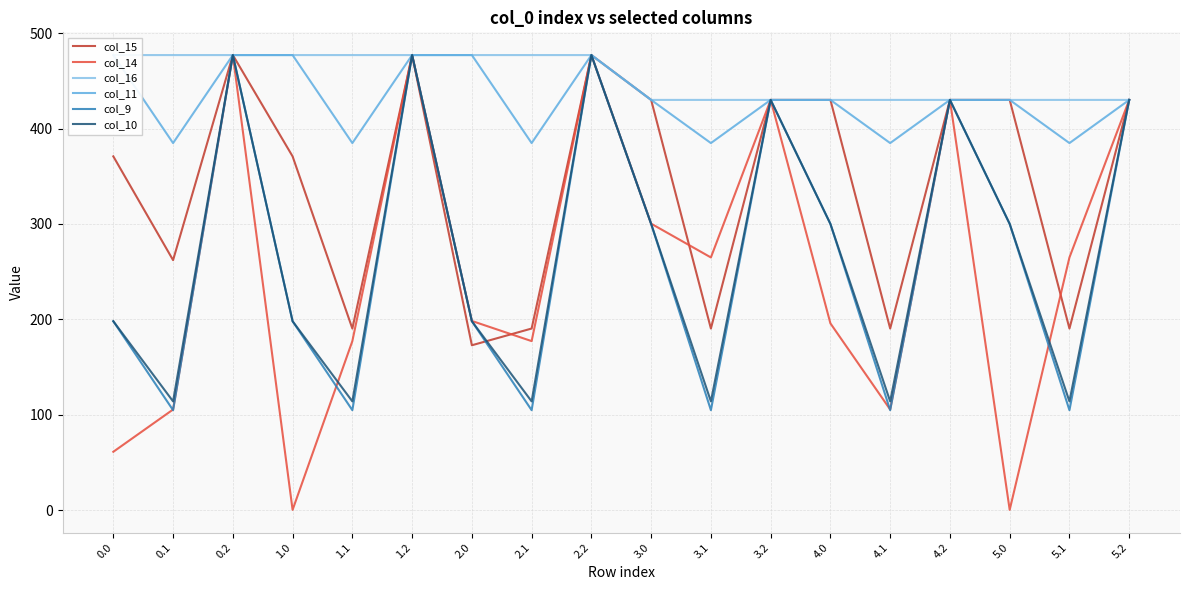

What is the greatest value displayed?

477.0